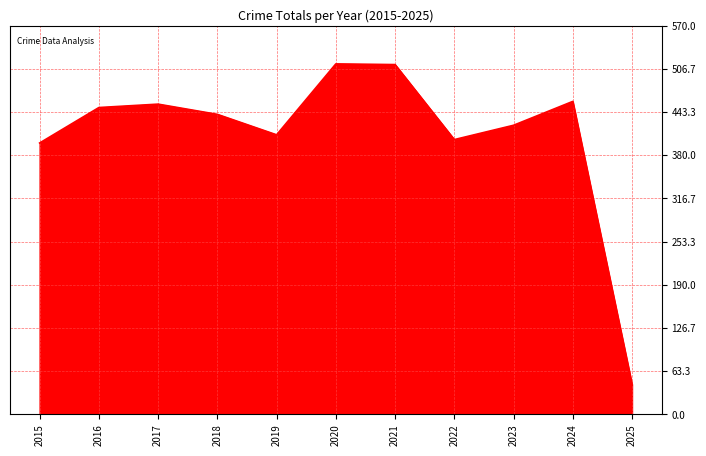

Which category has the lowest value across all series?

2025